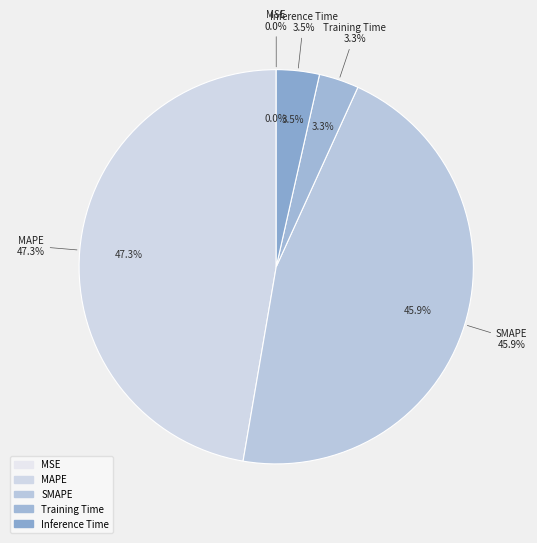

What is the largest slice in the pie chart?

MAPE